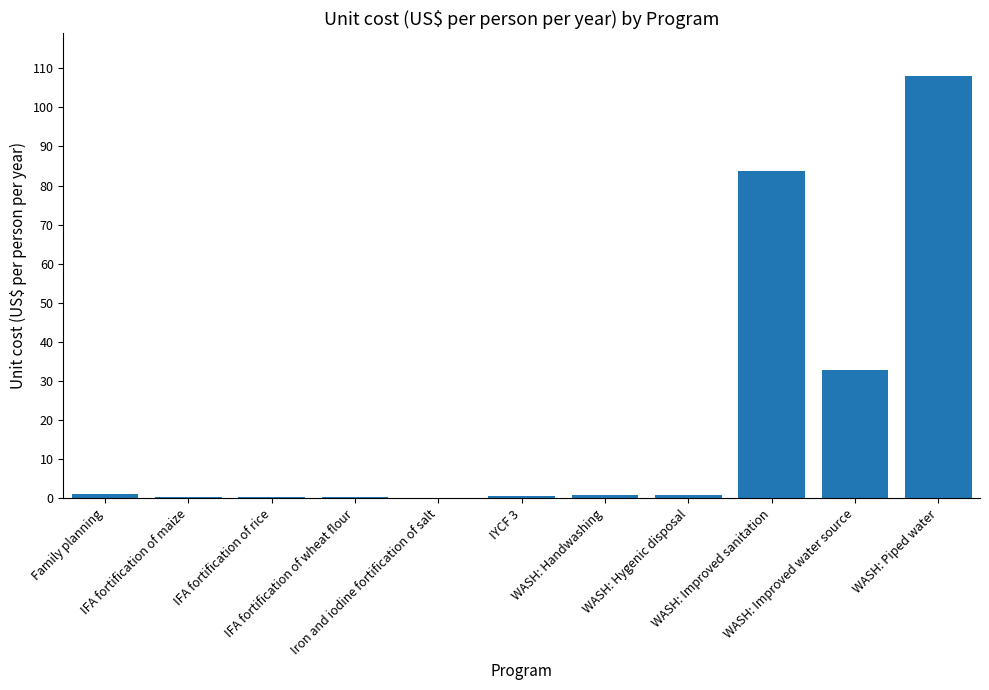

What is the change in value from IFA fortification of maize to IYCF 3?

+0.1